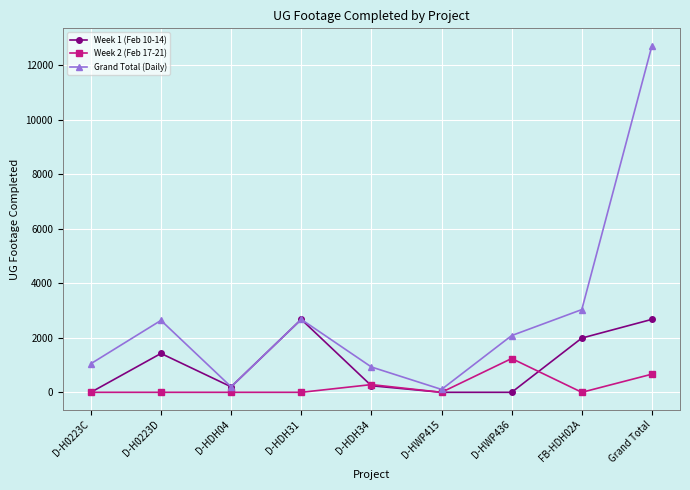

At how many categories does at least one series exceed 6046?

1